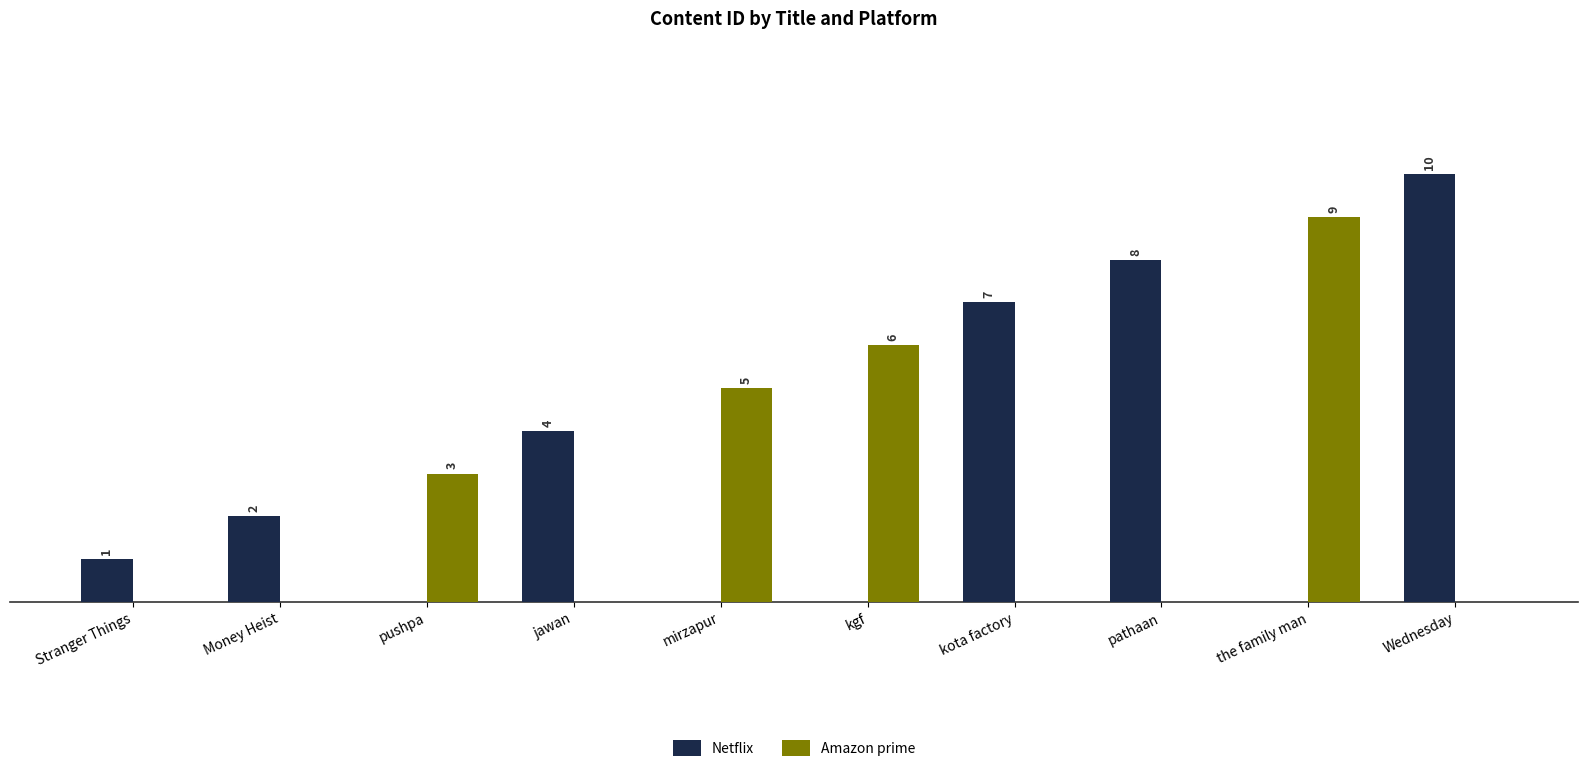

Which category has the highest value across all series?

Wednesday